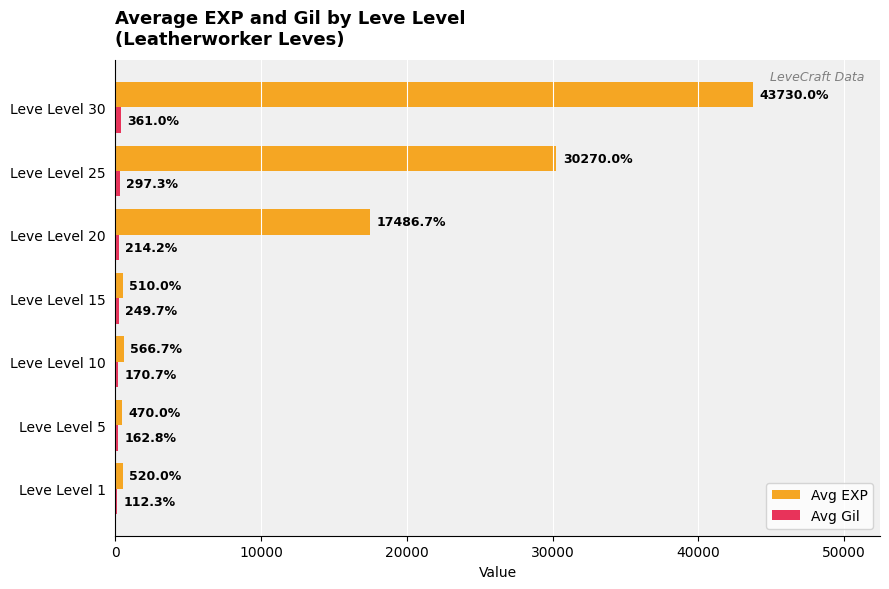

What is the total value across all series at Leve Level 25?

30567.3